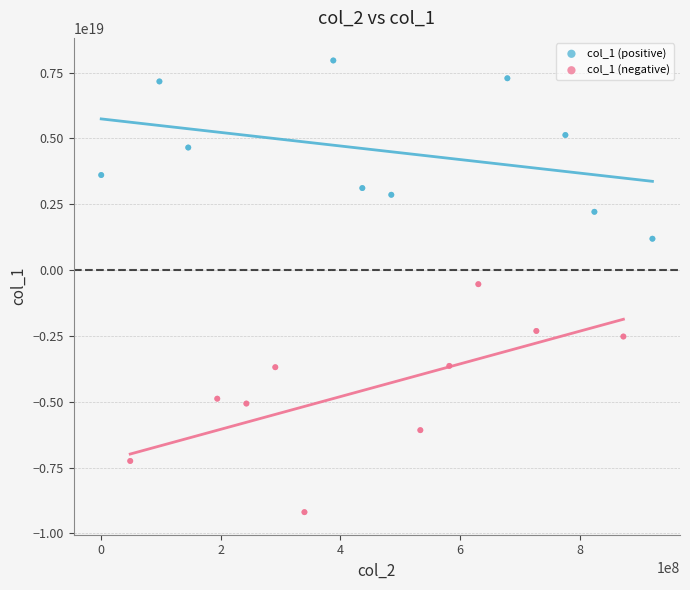

Which series reaches the minimum Y coordinate?

col_1 (negative)